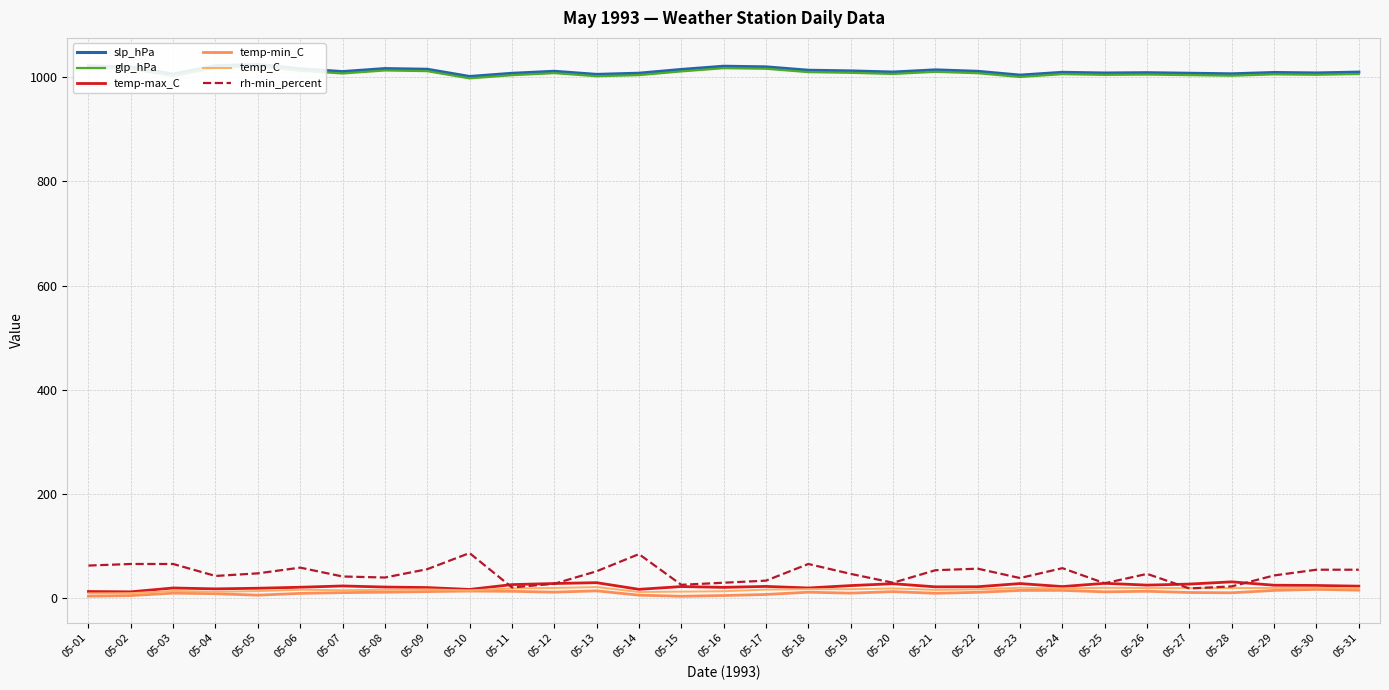

How many data points in rh-min_percent are less than 46?

14